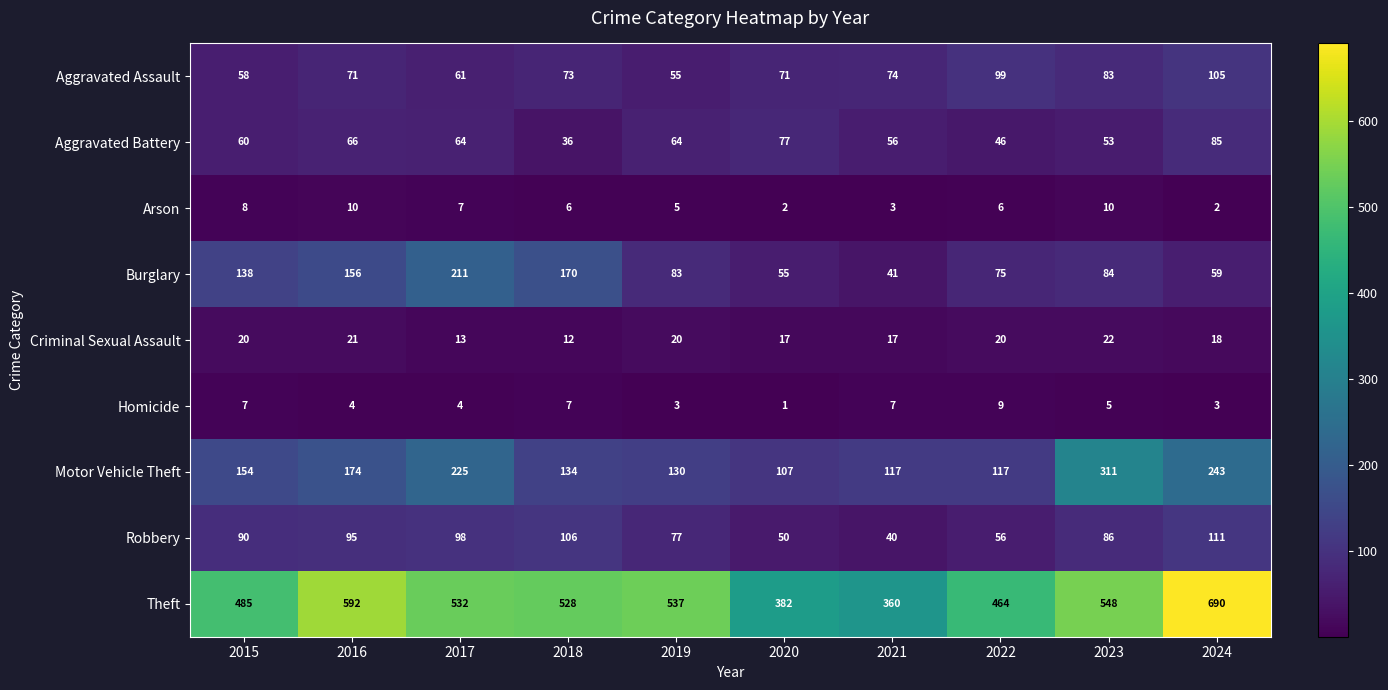

At which category does the chart reach its peak across all series?

2024